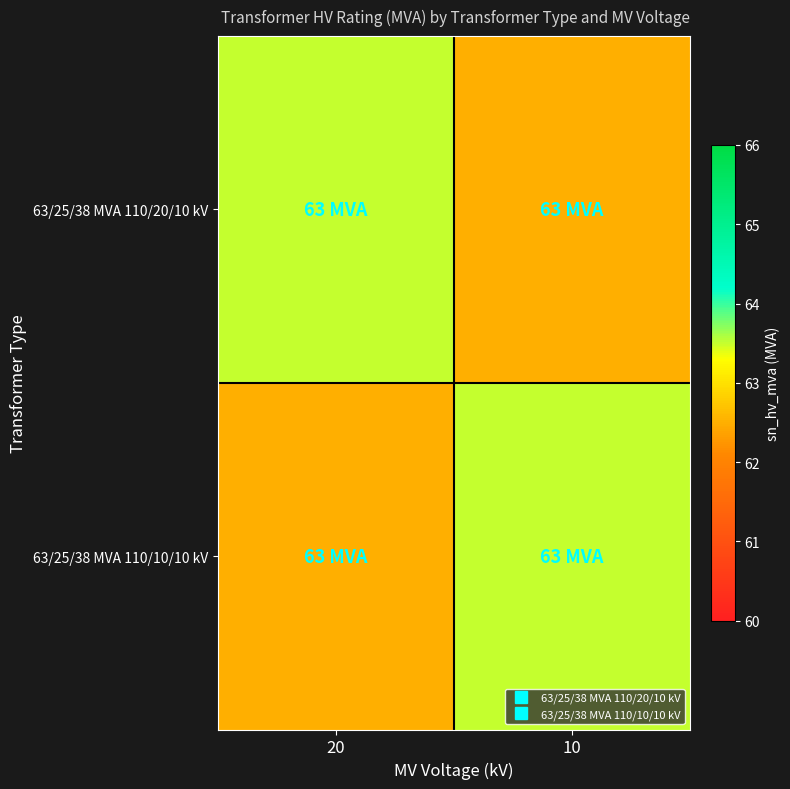

Rank the series by their maximum value, from lowest to highest.

63/25/38 MVA 110/20/10 kV, 63/25/38 MVA 110/10/10 kV